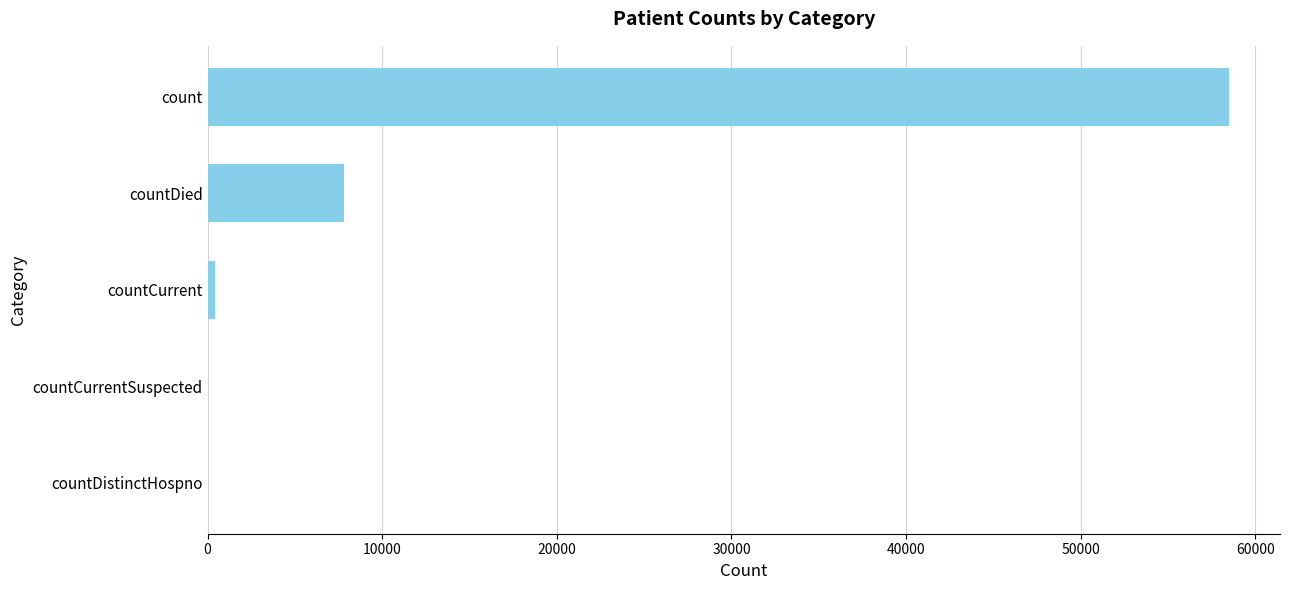

What is the change in value from countDied to count?

+50674